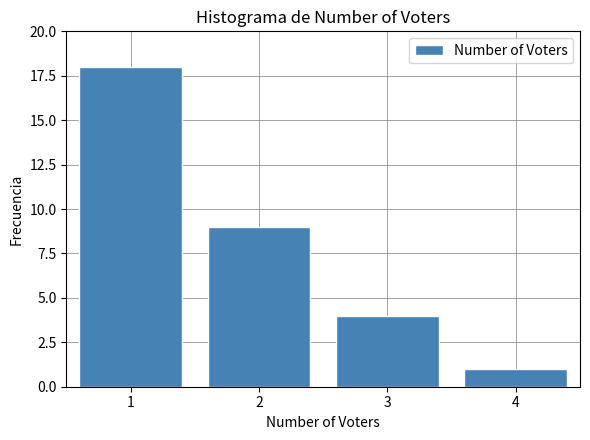

Reading left to right, what are all the values shown in this chart?

18	9	4	1